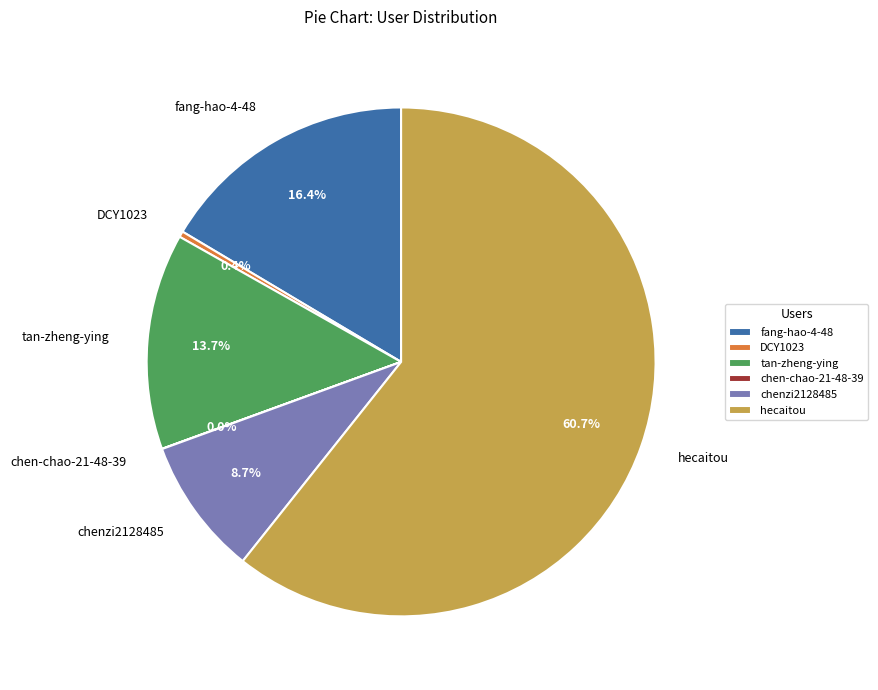

True or false: chenzi2128485 accounts for 1% of the total.

False